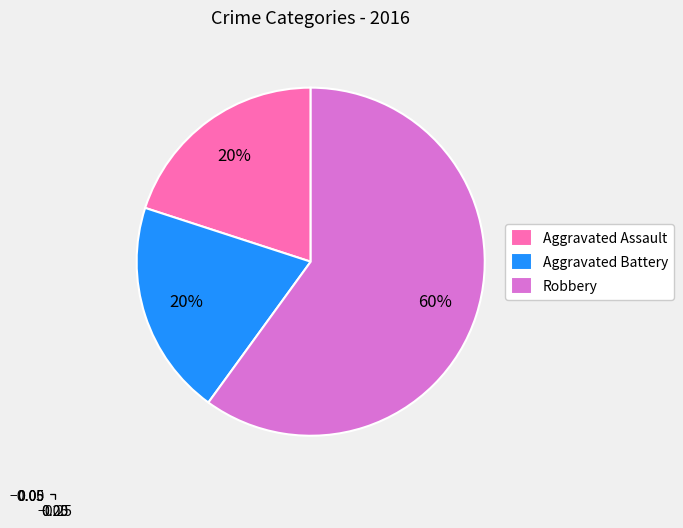

How many segments does this pie chart have?

3